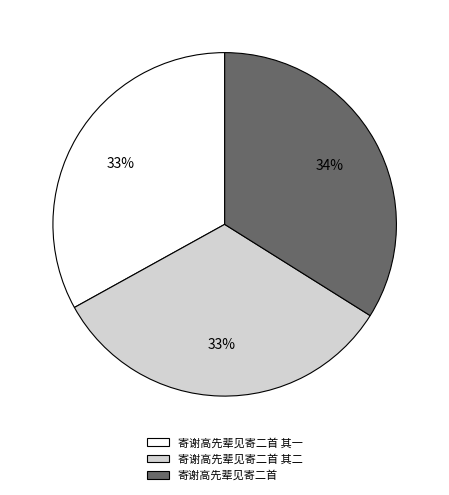

Does any single category account for the majority?

No